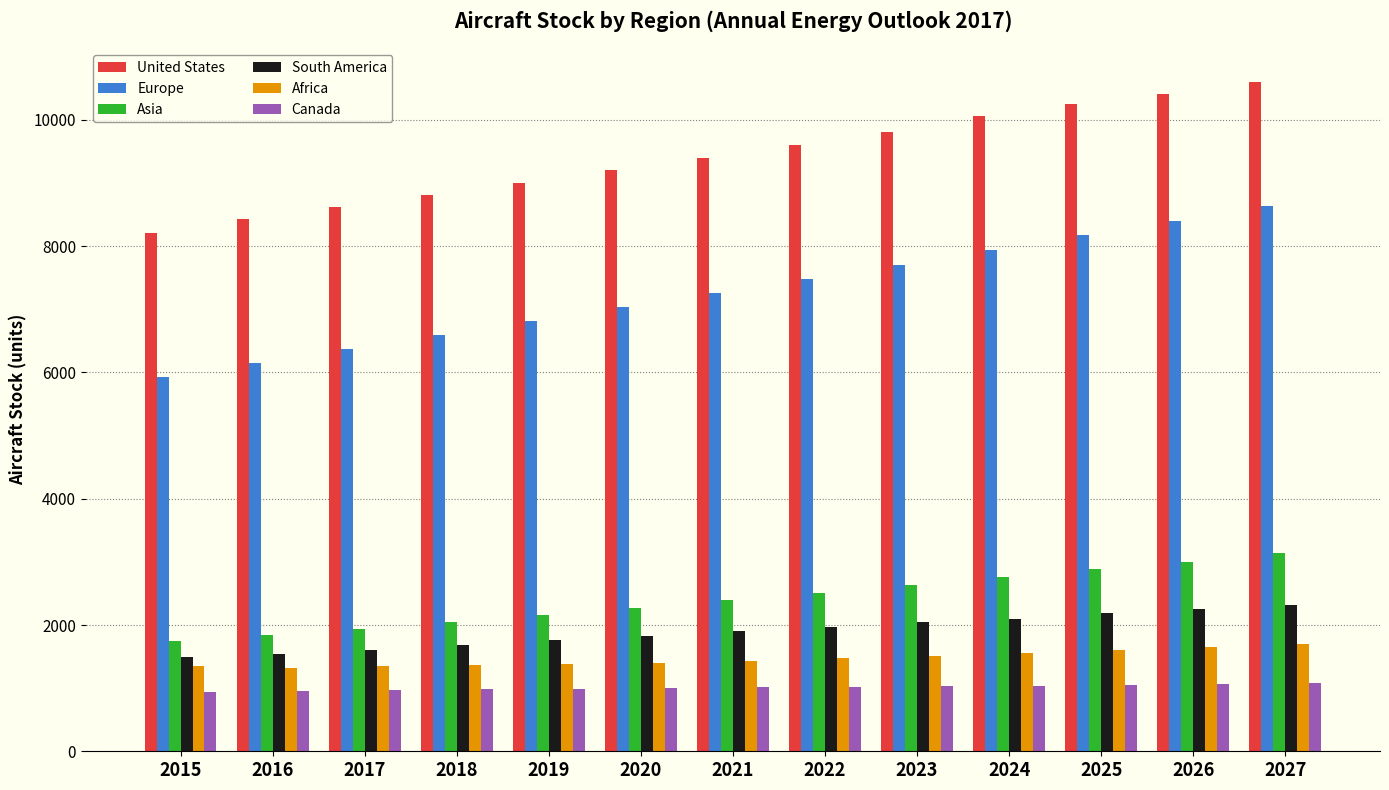

True or false: United States has a value of 8430 at 2016.

True